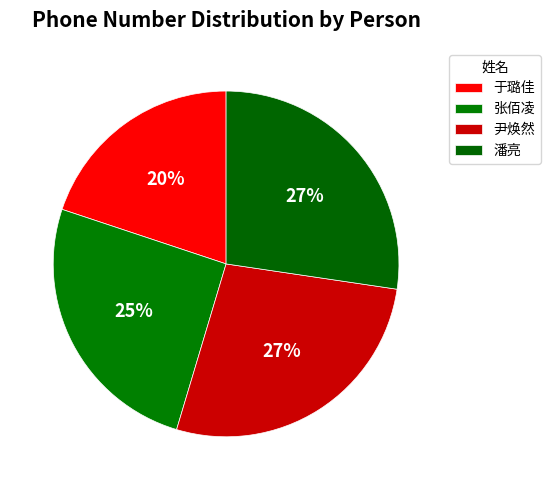

Is it true that 于璐佳 is 34% of the pie?

False